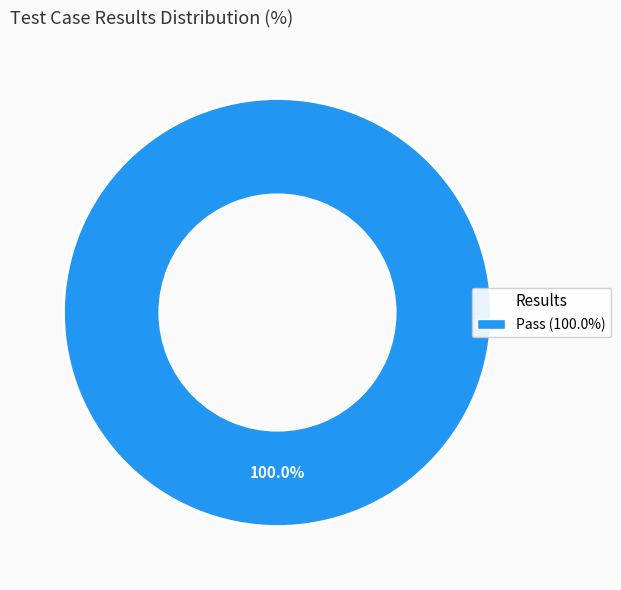

Is there any slice that represents more than half of the pie?

Yes